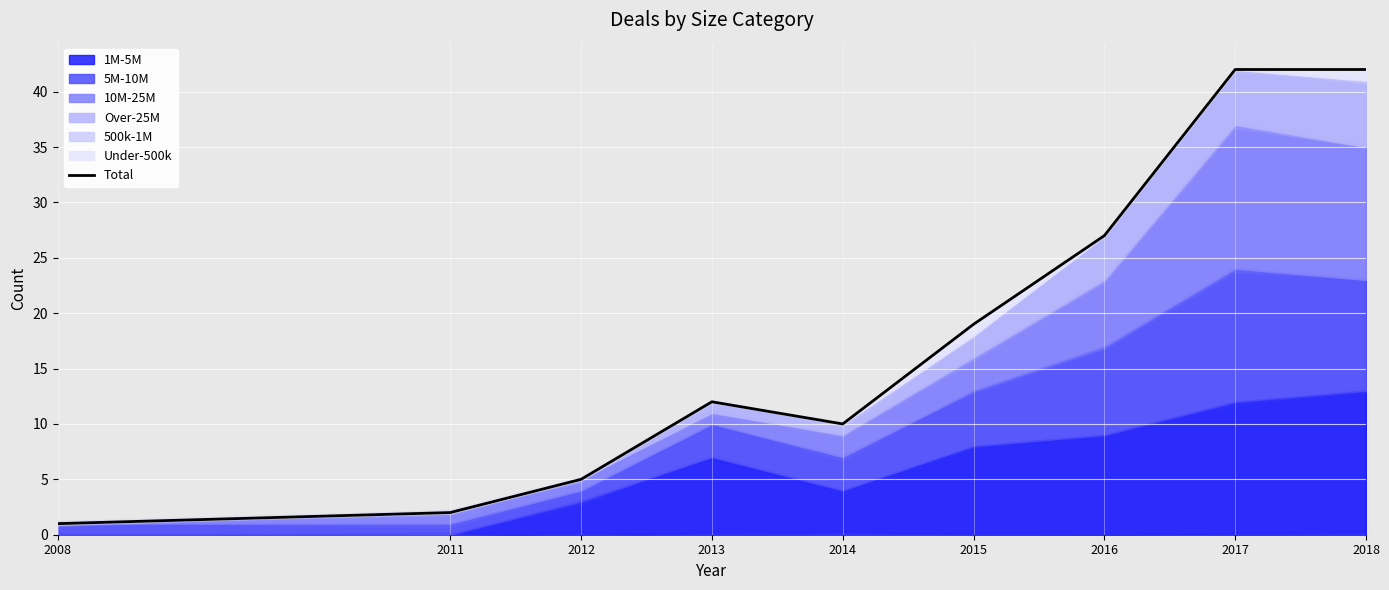

The value at 2015 is 19. True or false?

True